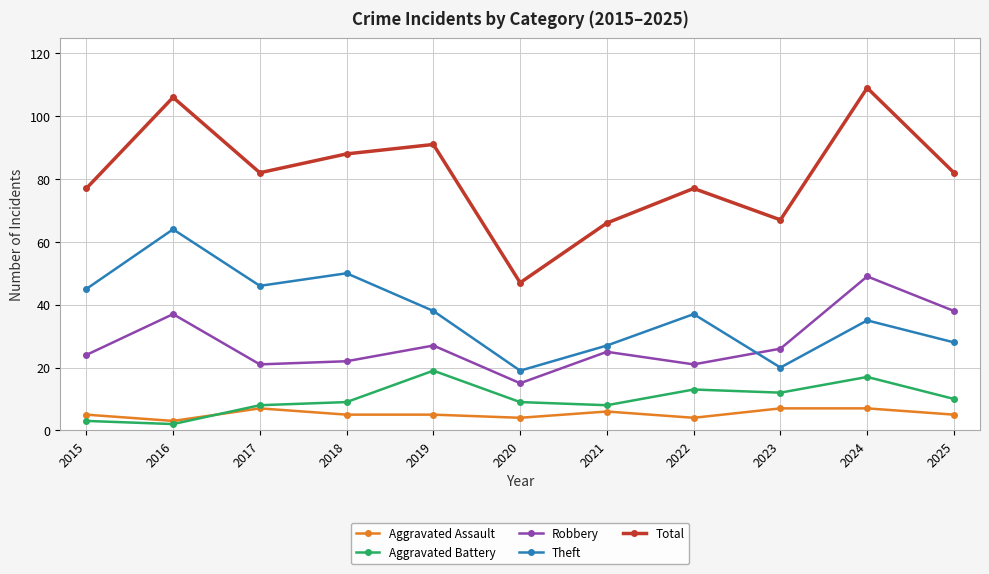

At which category does Aggravated Assault reach its first local peak?

2017